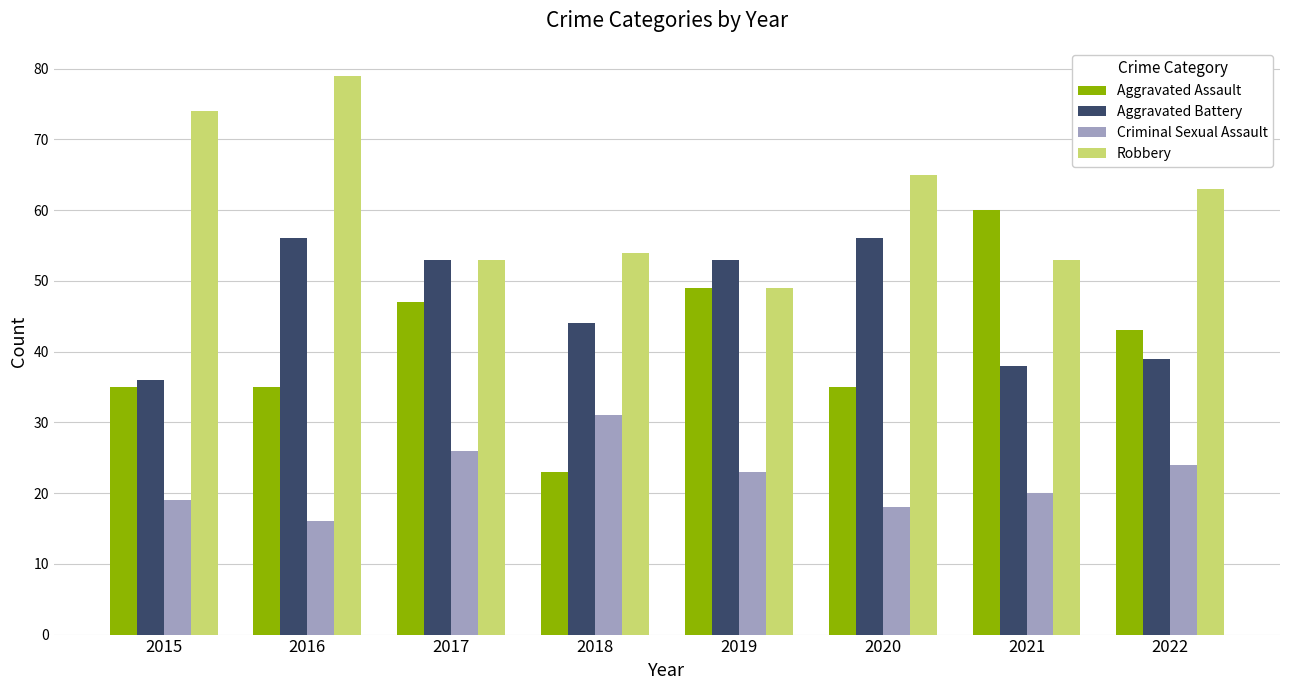

What is the difference between the second highest and minimum values in the Aggravated Battery series?

20